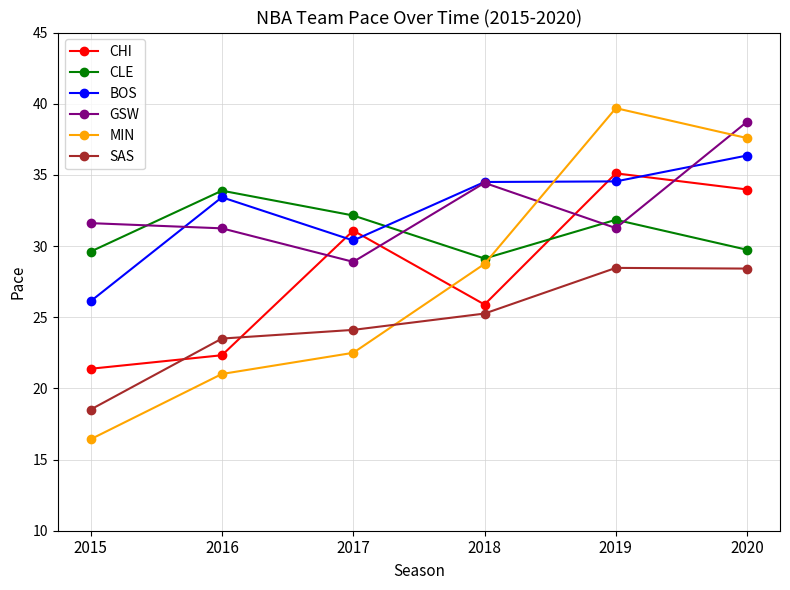

How many intersections are there between MIN and CLE?

1